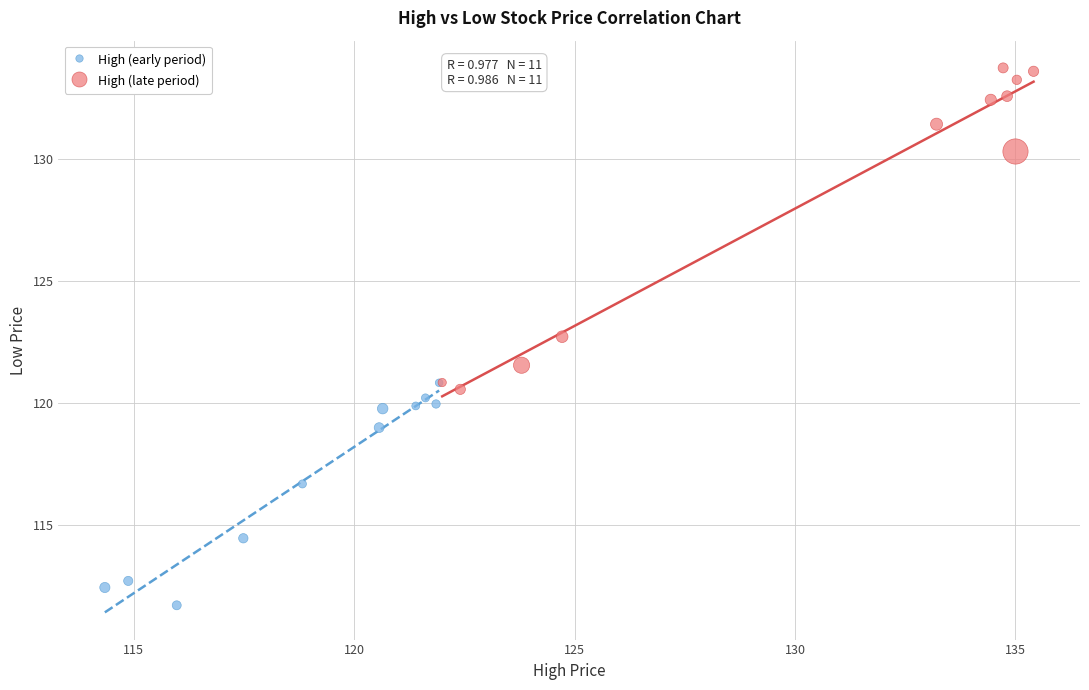

Which series contains the highest Y value?

High (late period)